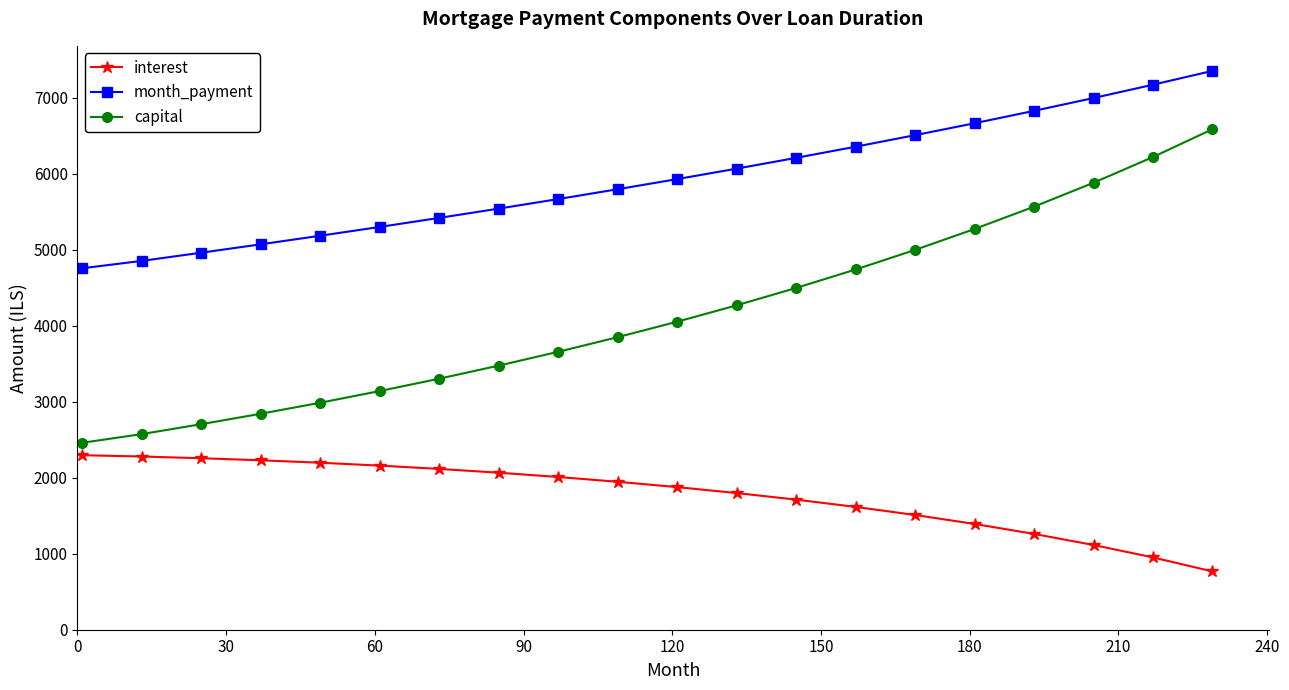

Rank the series by their average value, from lowest to highest.

interest, capital, month_payment